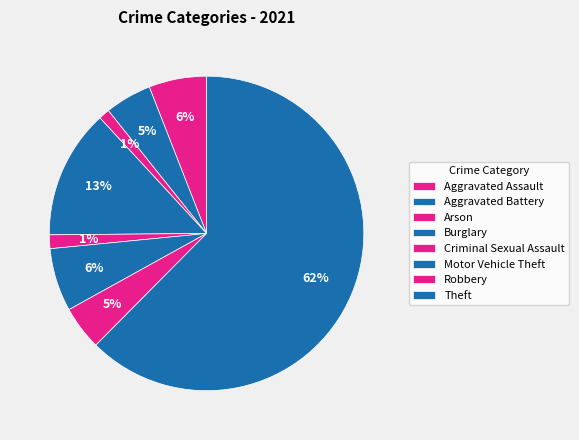

What portion of the pie excludes Motor Vehicle Theft?

93.5%